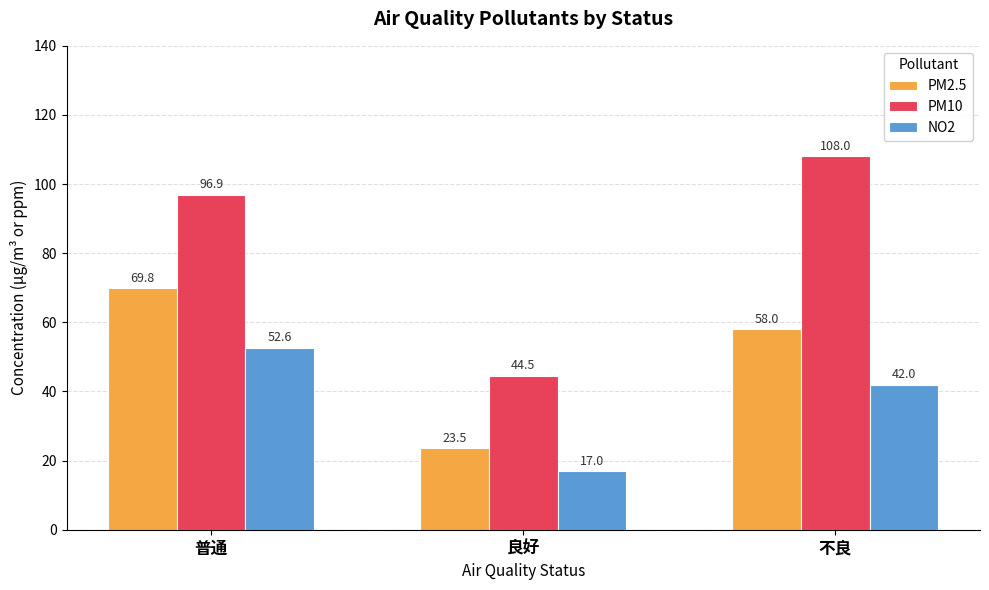

Reading left to right, list all the values displayed in this chart.

PM2.5: 69.8	23.5	58.0
PM10: 96.9	44.5	108.0
NO2: 52.6	17.0	42.0